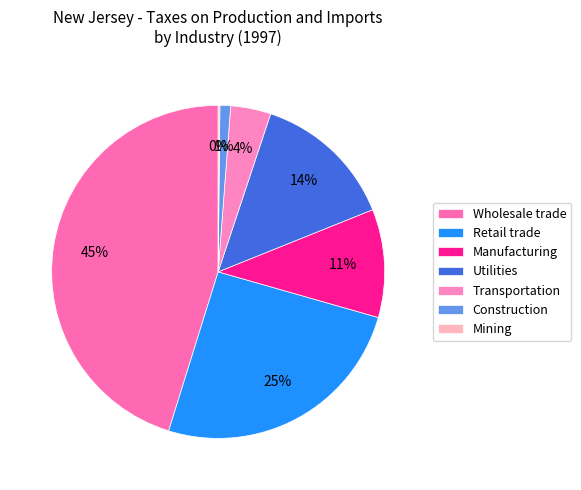

How many segments does this pie chart have?

7